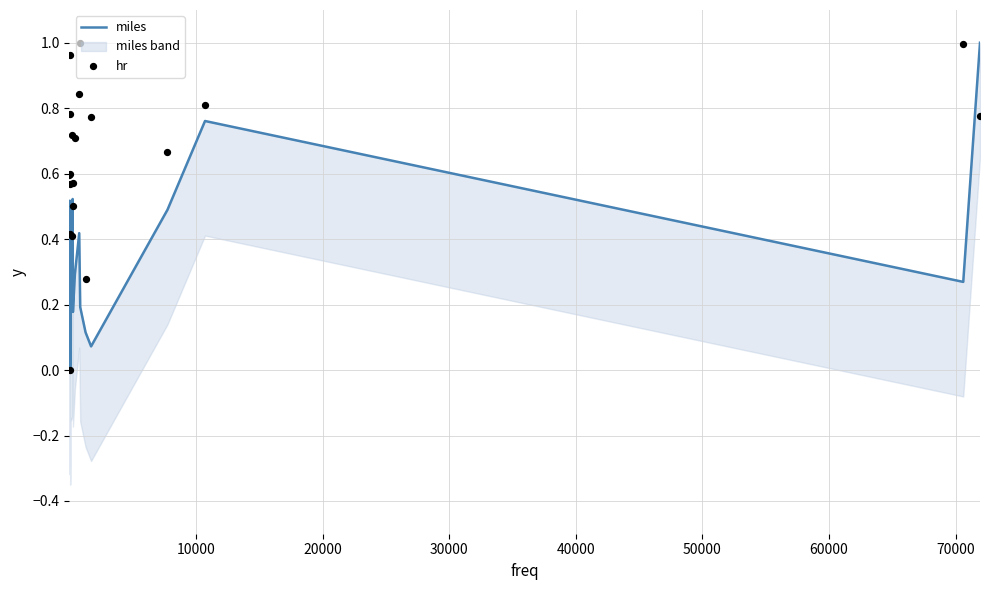

Which series has the largest total across all categories?

hr